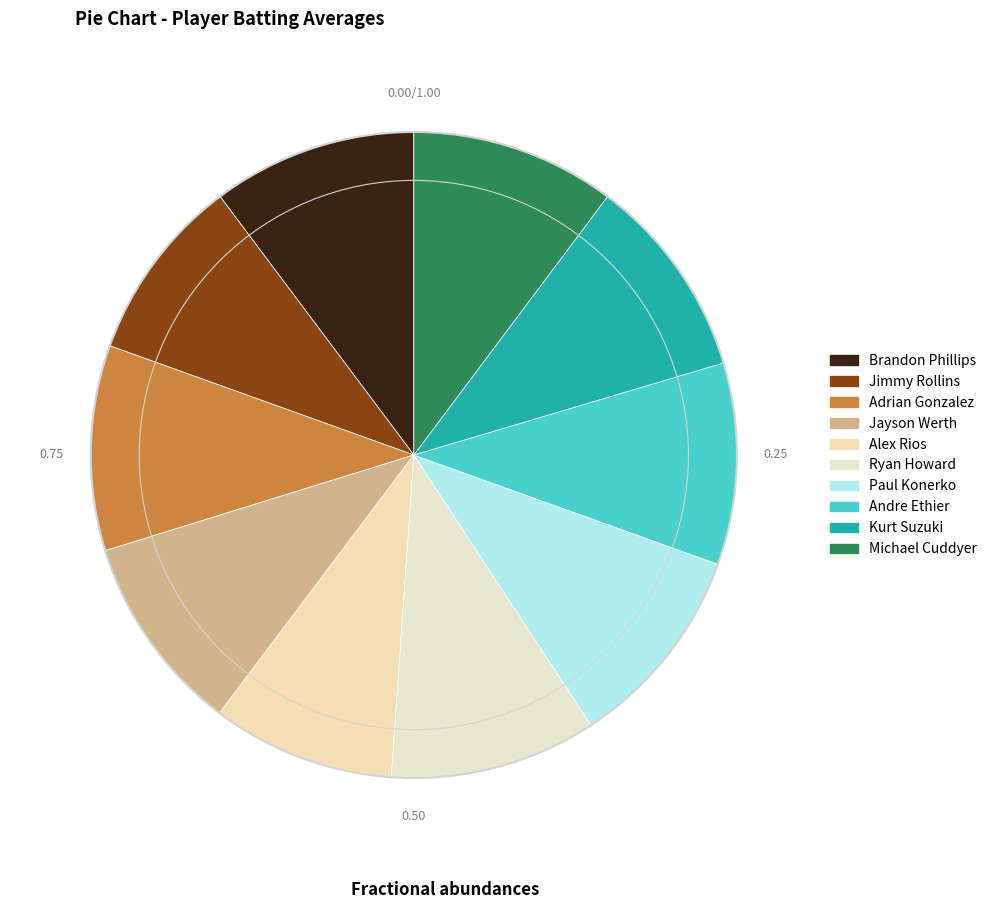

Is there a majority slice in this chart?

No